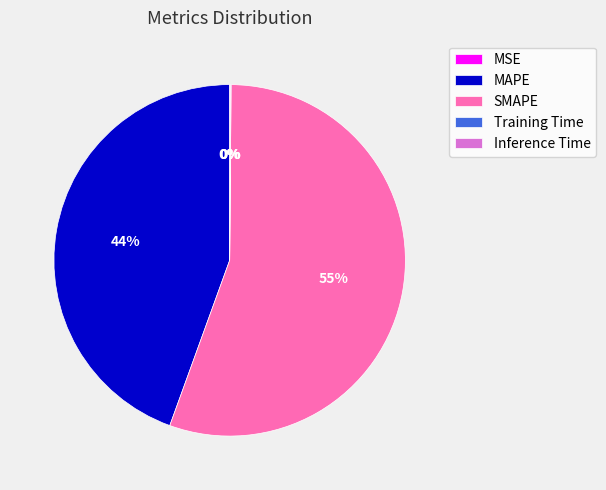

To the nearest percent, what is the average slice percentage?

20%